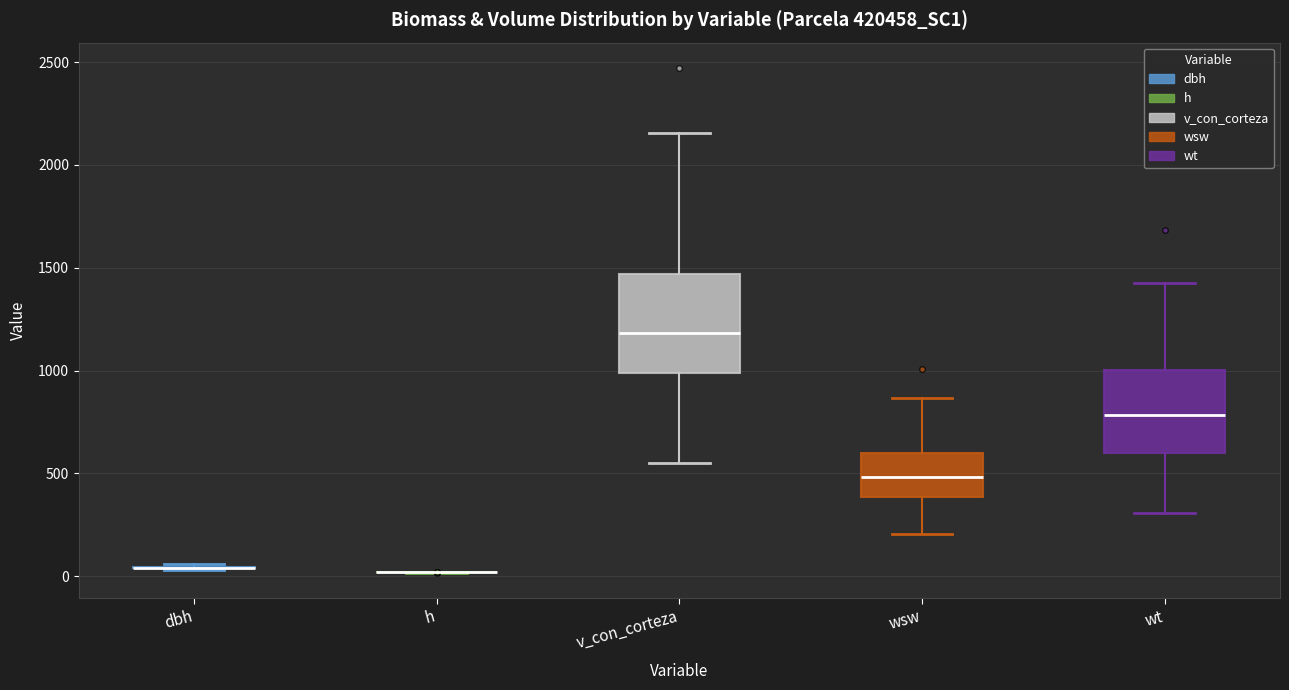

Which box is the tallest, from its lower edge to its upper edge?

v_con_corteza